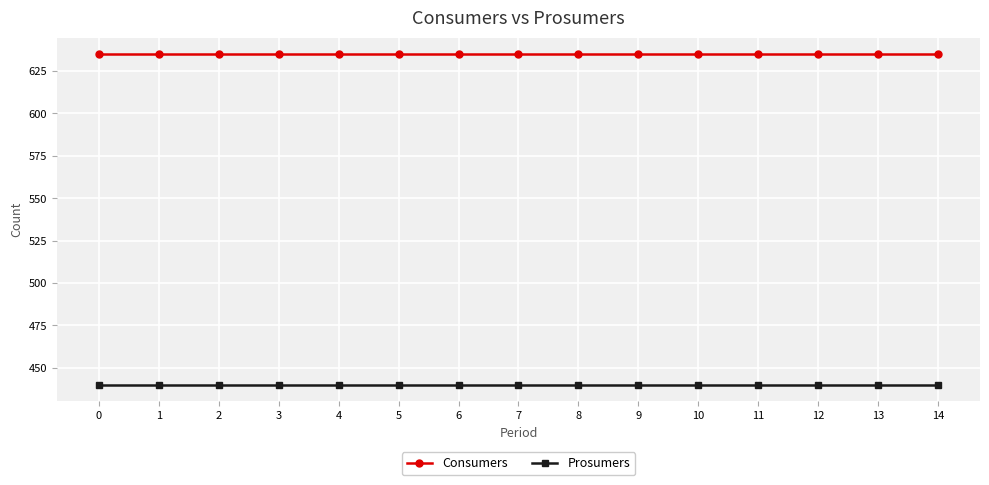

Reading right to left, what are all the values shown in this chart?

Consumers: 635	635	635	635	635	635	635	635	635	635	635	635	635	635	635
Prosumers: 440	440	440	440	440	440	440	440	440	440	440	440	440	440	440